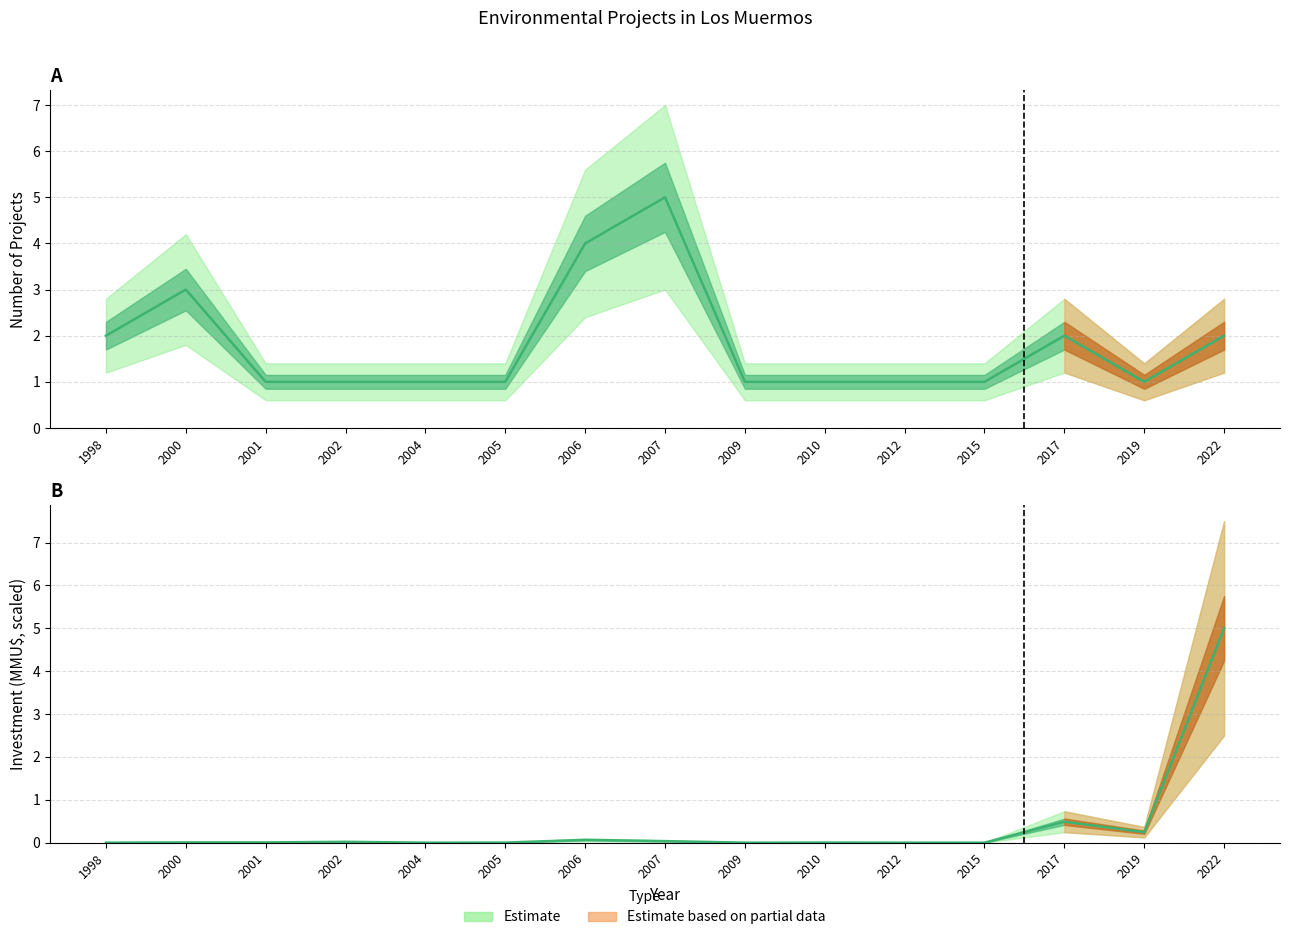

The value of Investment at 2000 is 0.0. True or false?

True